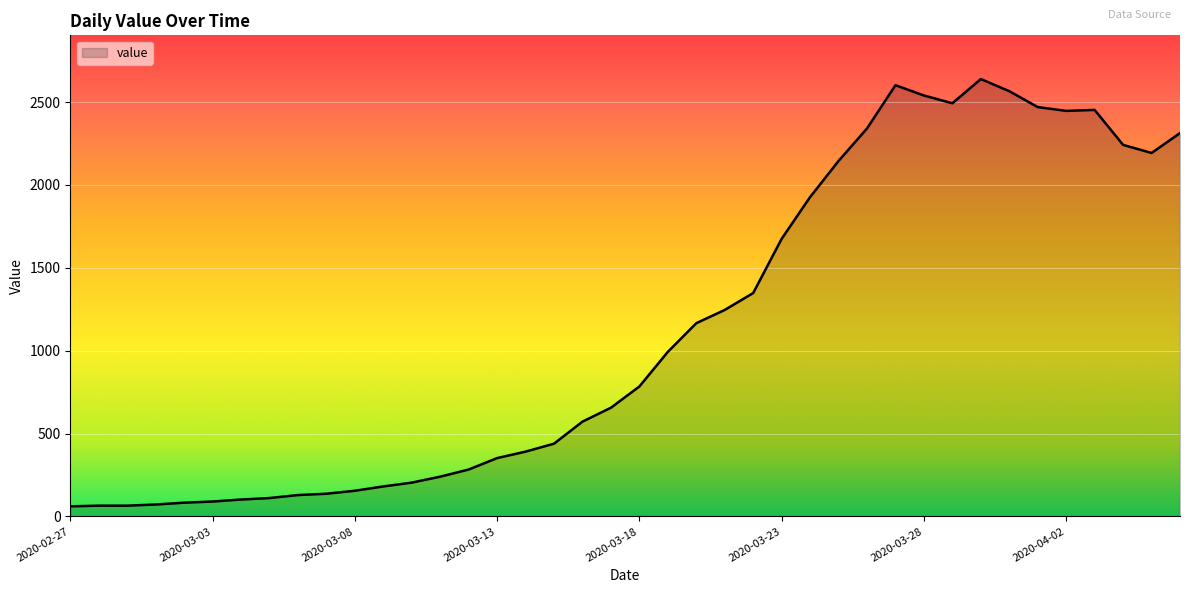

What is the difference between the maximum and minimum values?

2578